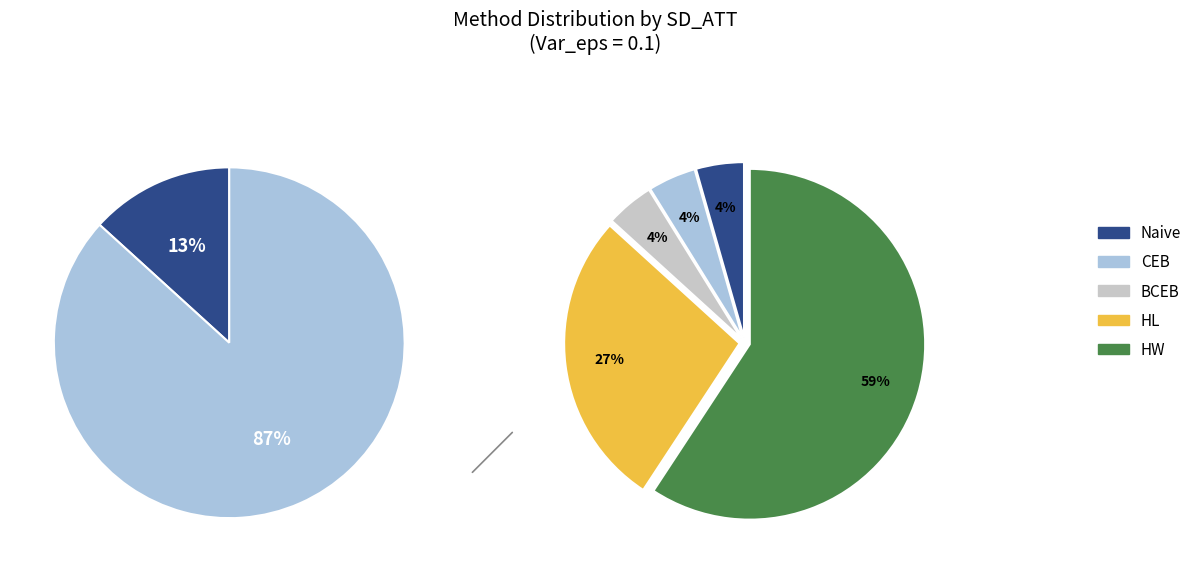

Does CEB account for over 50% of the chart?

No